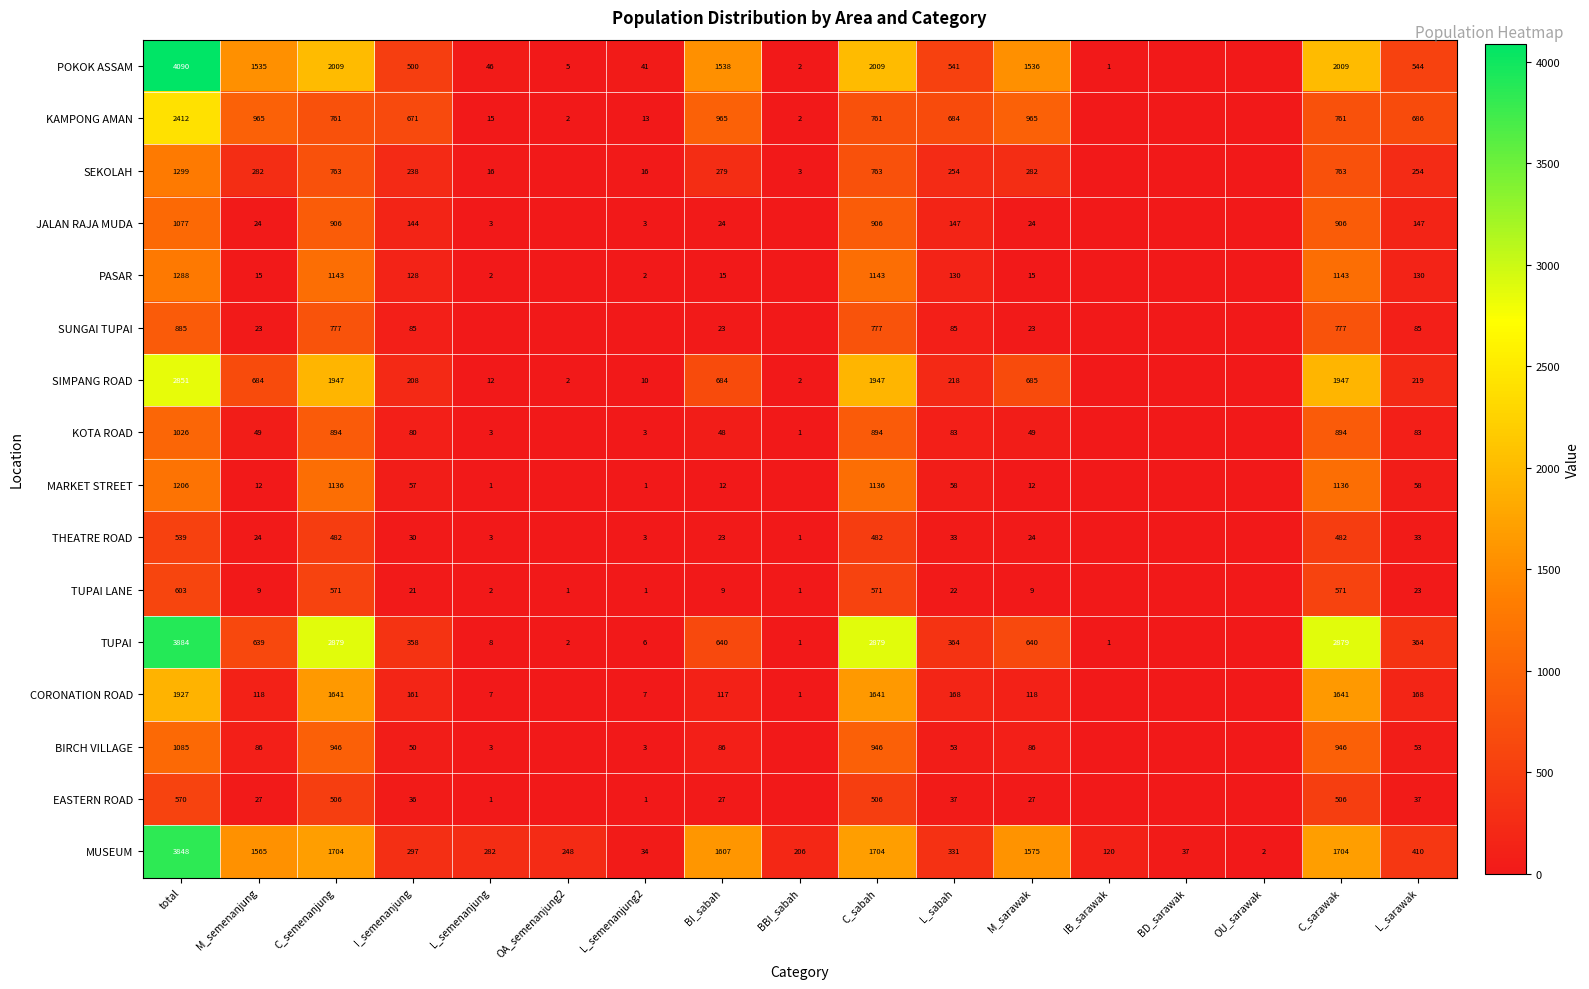

What is the total value across all series at I_semenanjung?

3064